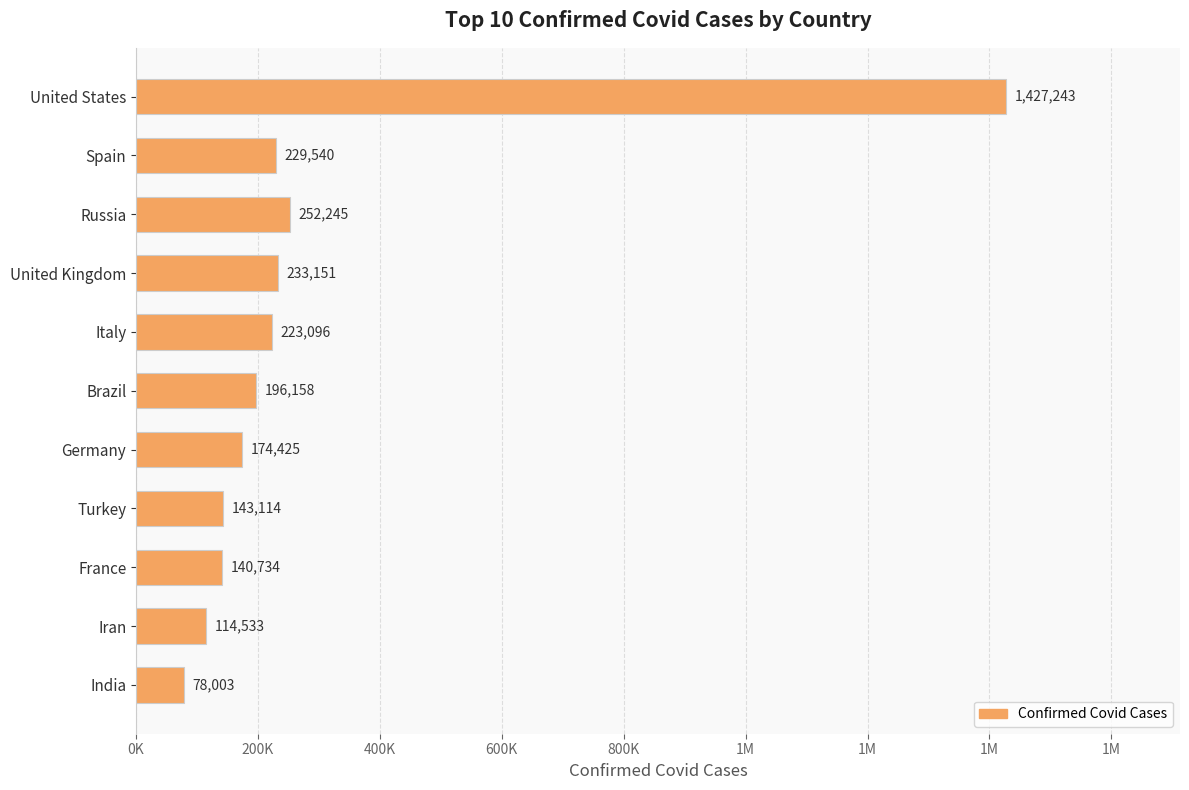

Does the chart contain any negative values?

No